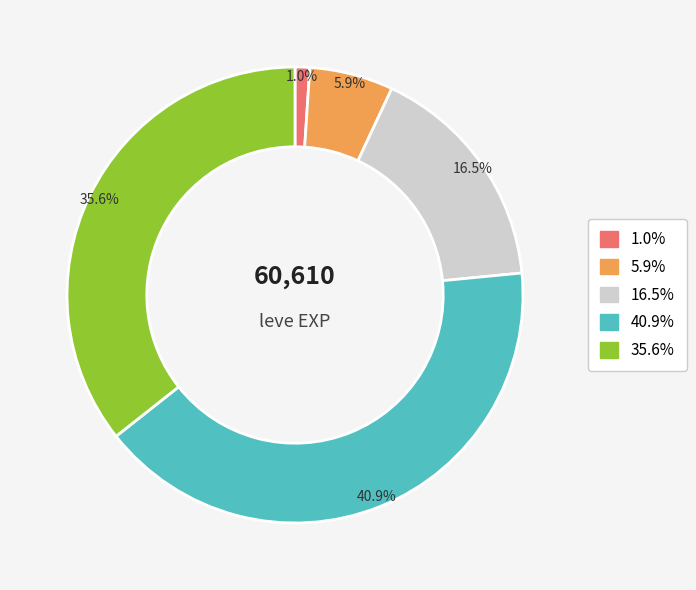

Does any single category account for the majority?

No